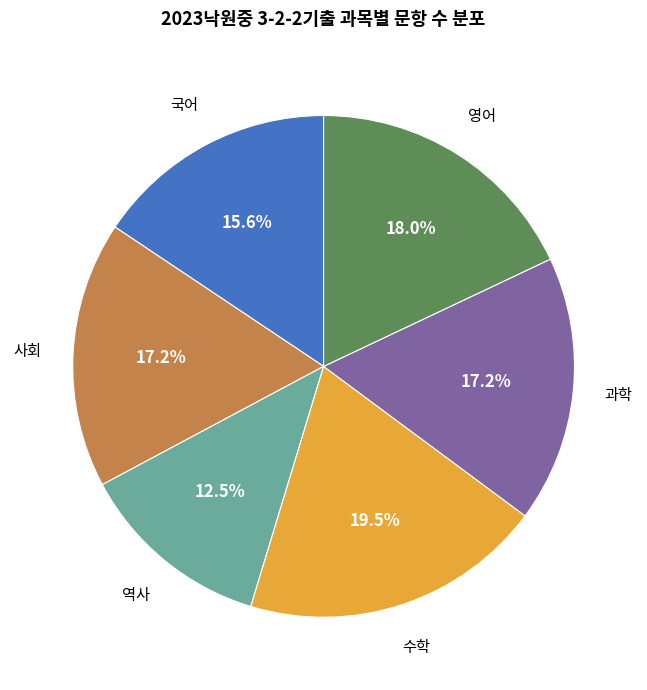

Is there any slice that represents more than half of the pie?

No